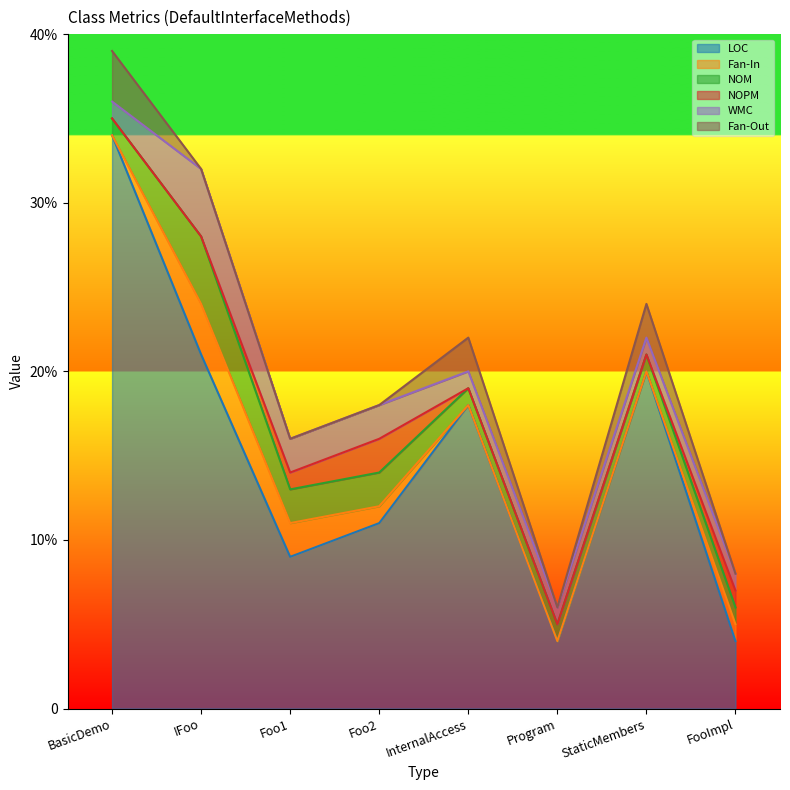

Which series has the largest total across all categories?

LOC